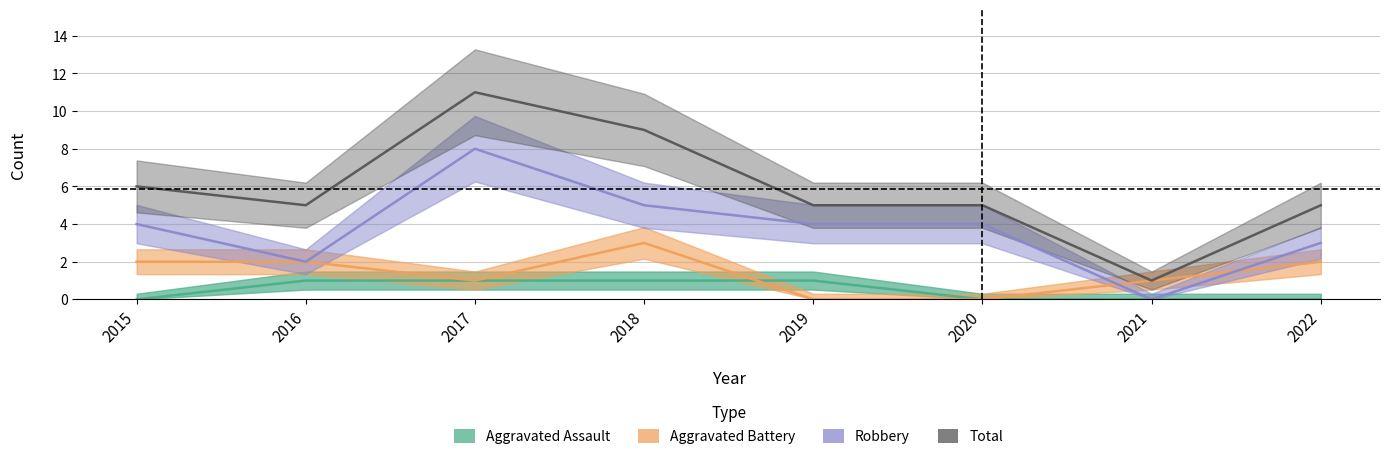

Which series changed the most between 2015 and 2016?

Robbery